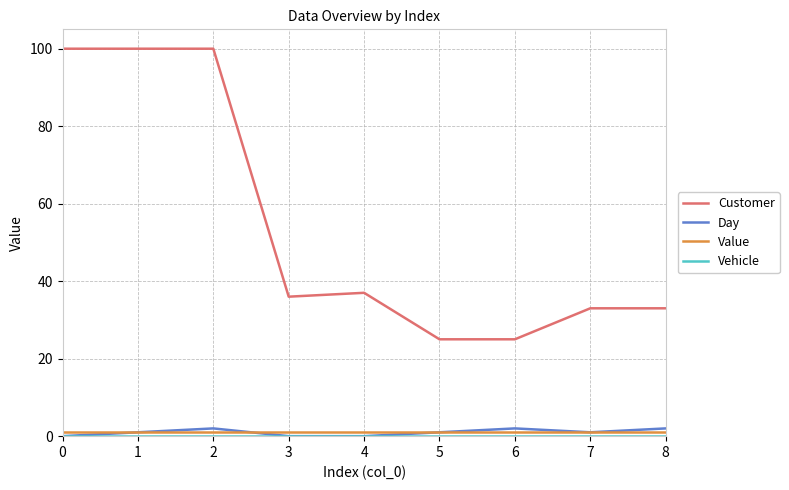

What is the difference between the maximum and minimum values in the Customer series?

75